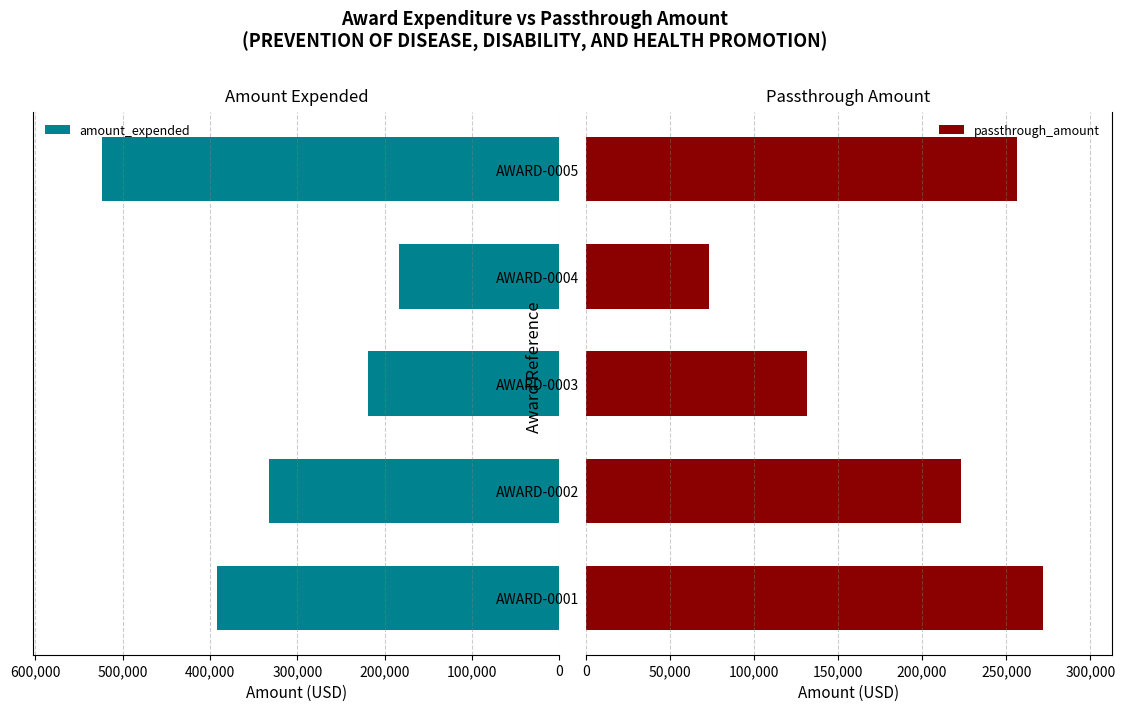

List the series in order of their peak value, highest first.

amount_expended, passthrough_amount